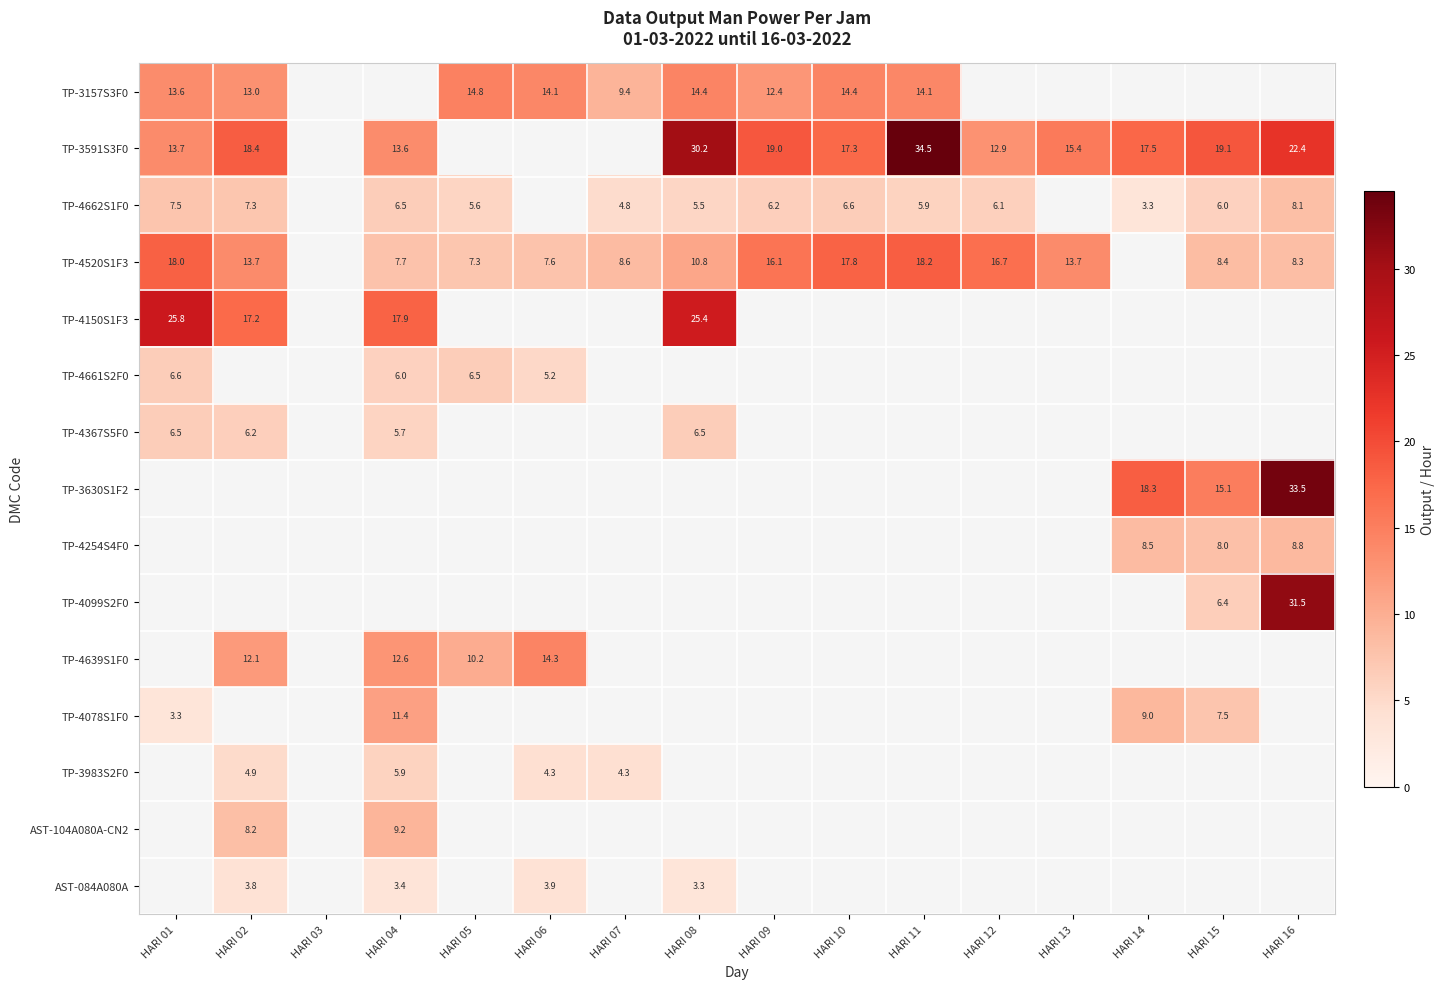

The TP-4520S1F3 series shows 25.9 at HARI 01. True or false?

False